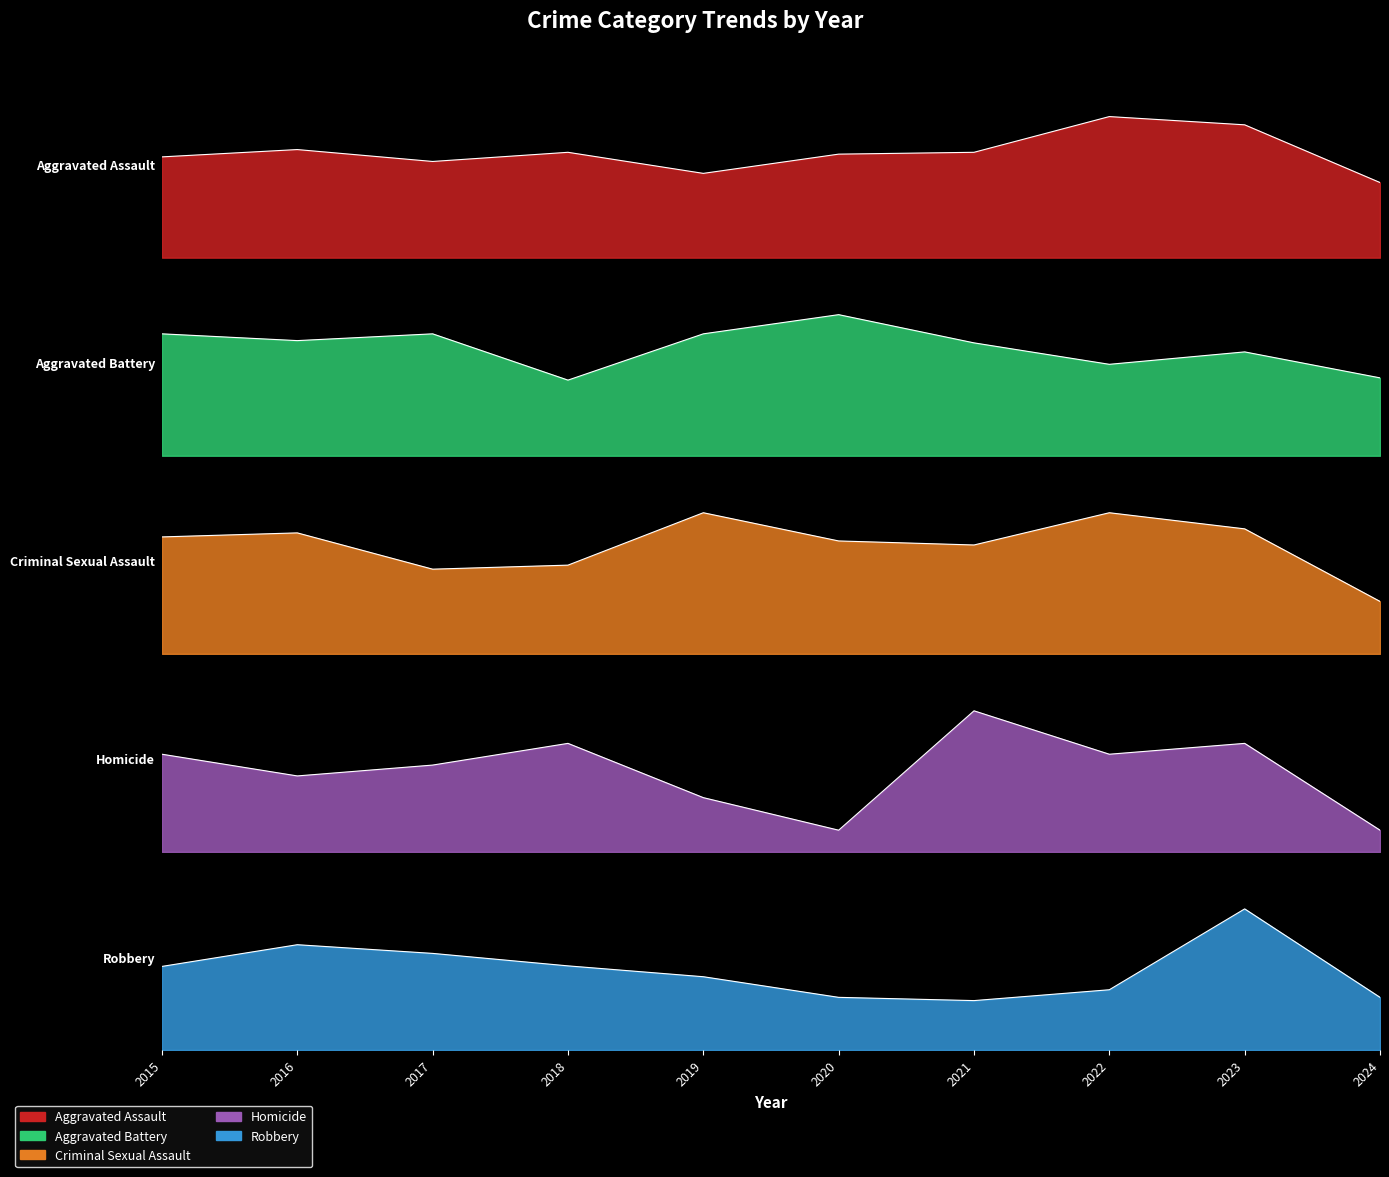

Reading left to right, list all the values displayed in this chart.

Aggravated Assault: 2015=110	2016=118	2017=105	2018=115	2019=92	2020=113	2021=115	2022=154	2023=145	2024=82
Aggravated Battery: 2015=108	2016=102	2017=108	2018=67	2019=108	2020=125	2021=100	2022=81	2023=92	2024=69
Criminal Sexual Assault: 2015=29	2016=30	2017=21	2018=22	2019=35	2020=28	2021=27	2022=35	2023=31	2024=13
Homicide: 2015=9	2016=7	2017=8	2018=10	2019=5	2020=2	2021=13	2022=9	2023=10	2024=2
Robbery: 2015=154	2016=194	2017=178	2018=155	2019=135	2020=97	2021=91	2022=111	2023=260	2024=97